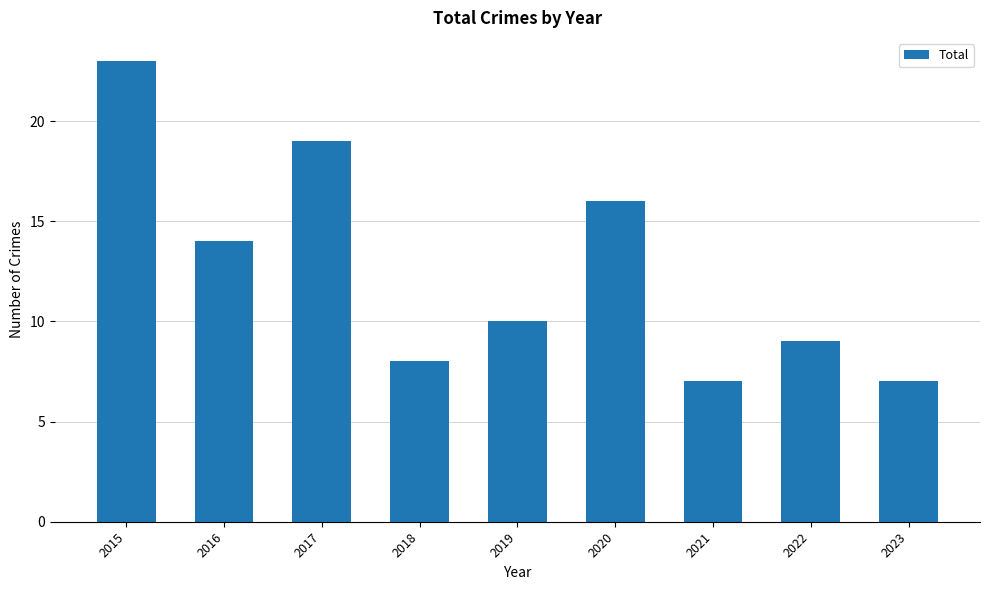

Read the value at 2023.

7